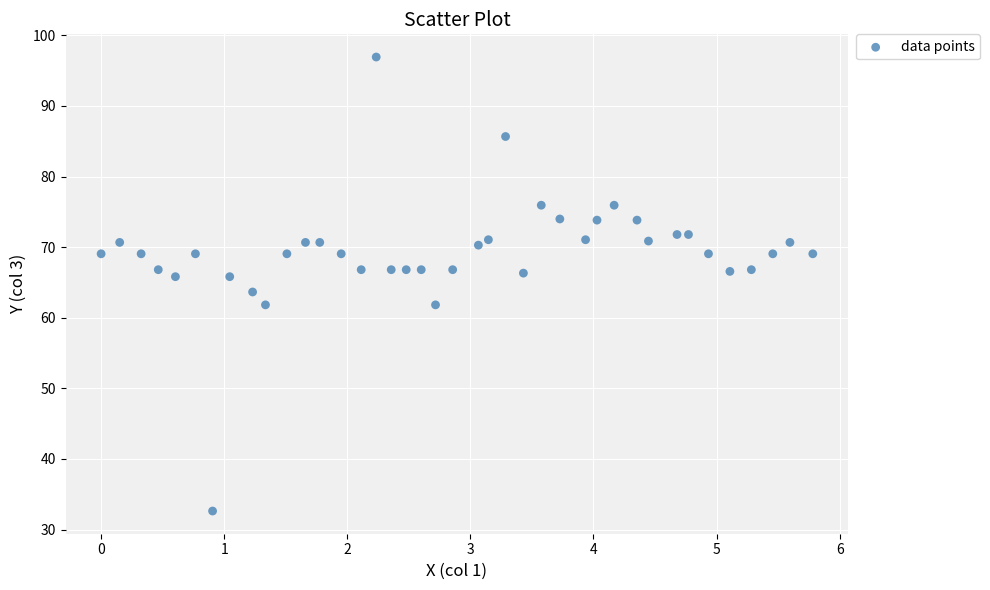

What is the range of X values (max minus min)?

5.8